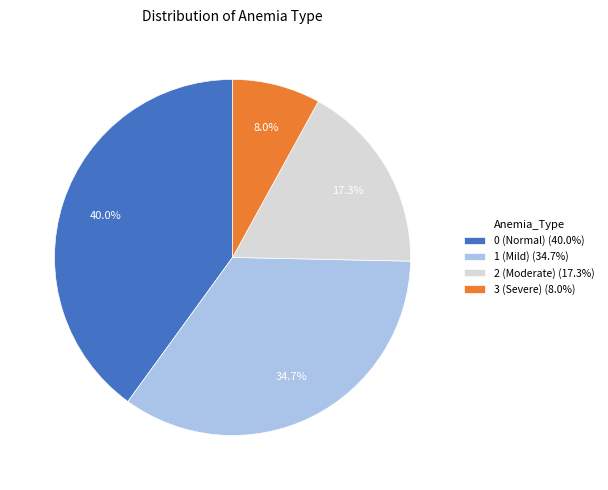

What is the ratio of the value at 0 (Normal) to the value at 3 (Severe)?

5.0